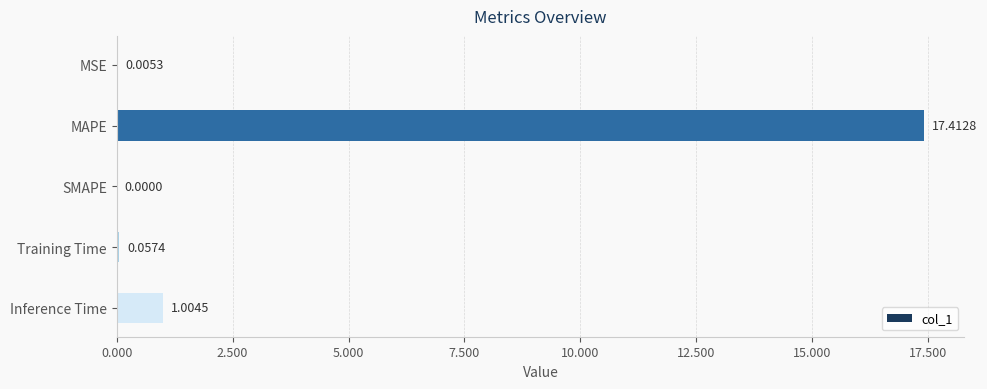

How many distinct data groups are displayed?

1